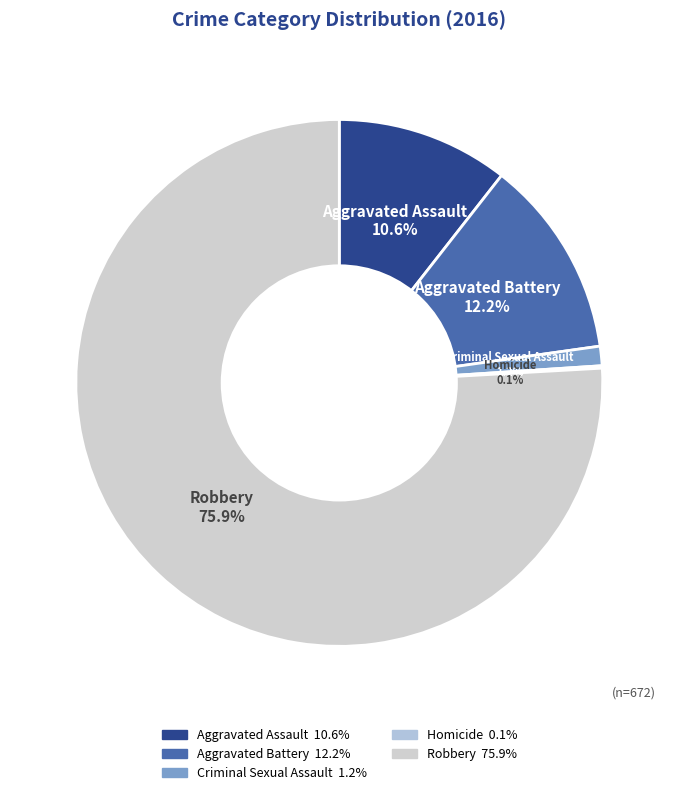

The Aggravated Battery slice represents 12% of the pie. True or false?

True